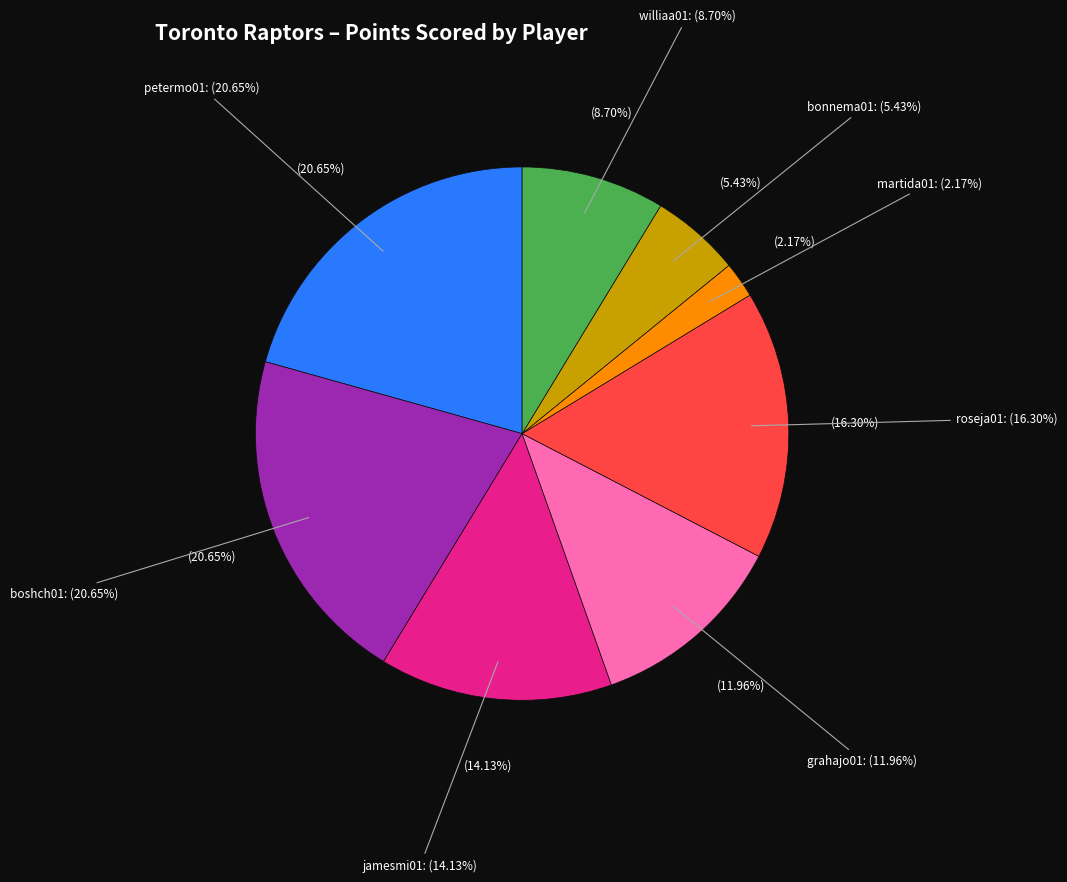

Does any single category account for the majority?

No